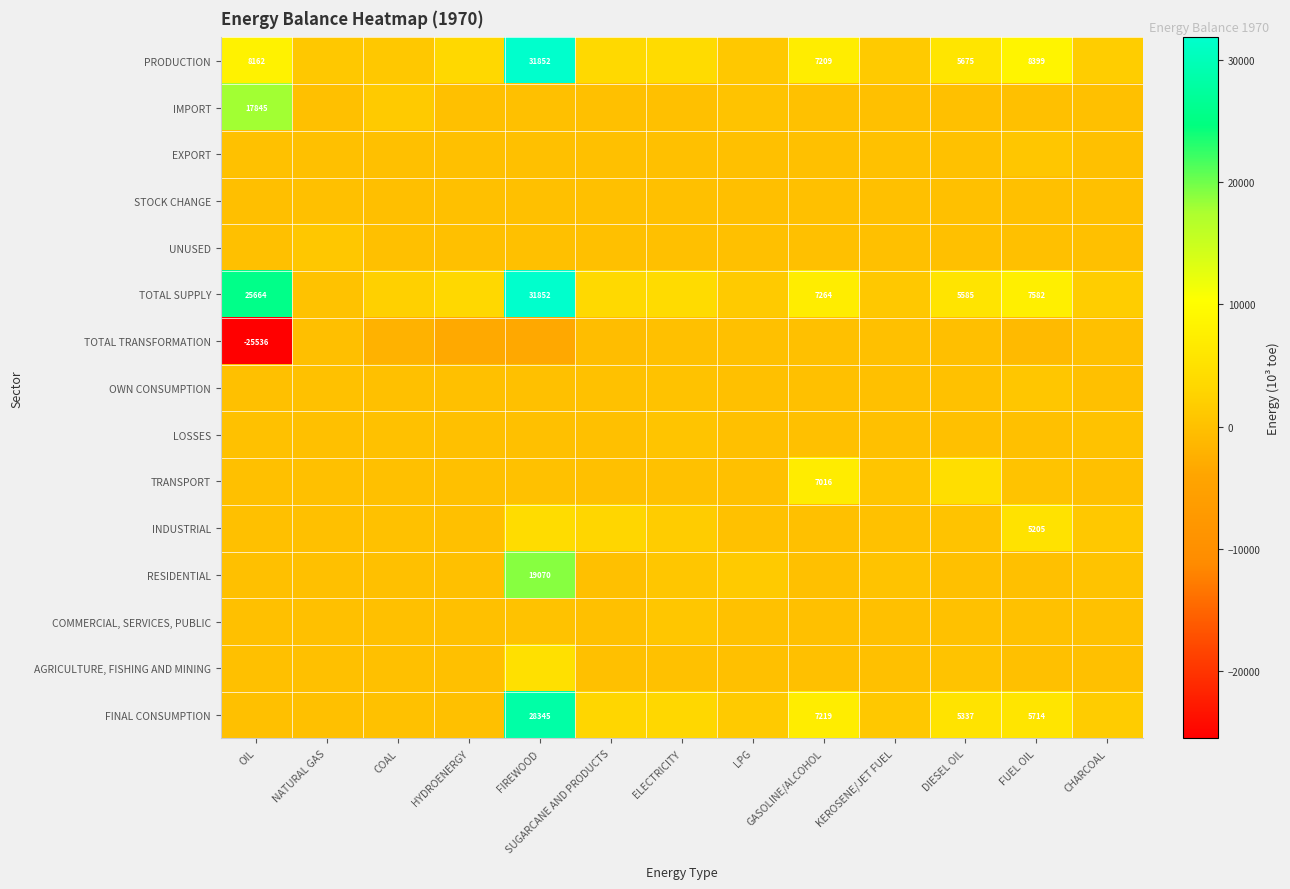

At which category is the sum across all series the highest?

FIREWOOD